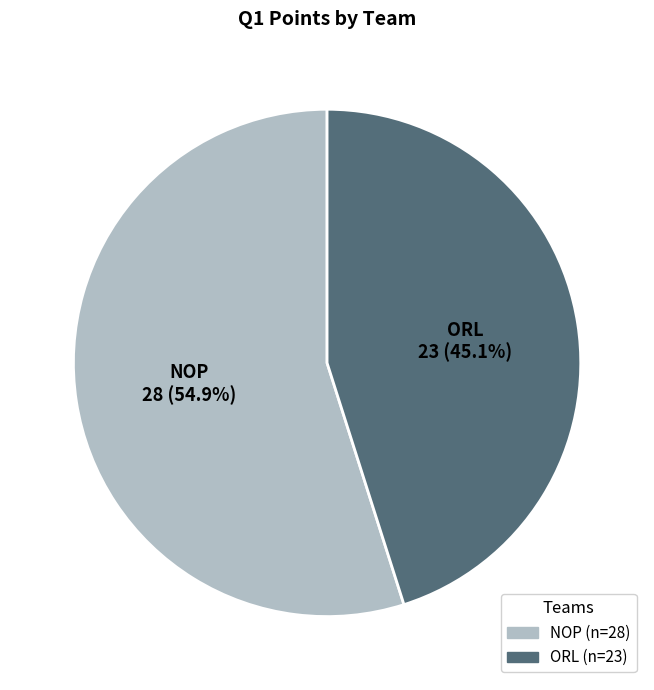

Approximately how many times larger is the value at ORL compared to NOP?

0.8